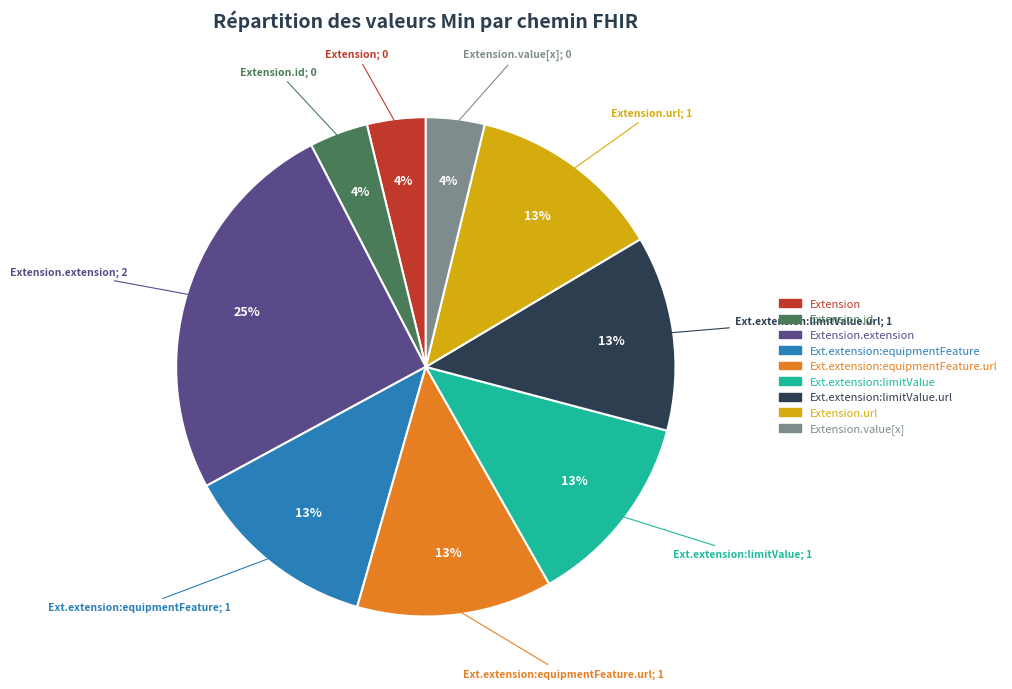

Is there any slice that represents more than half of the pie?

No